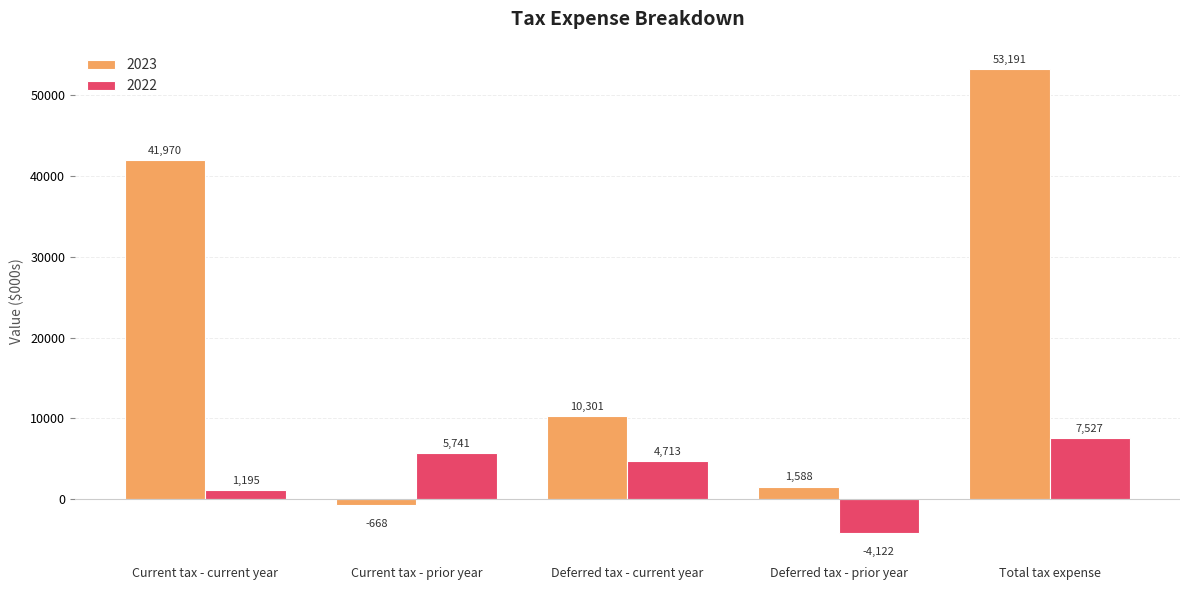

Is the value of 2022 at Deferred tax - prior year greater than the value of 2023 at Deferred tax - prior year?

No